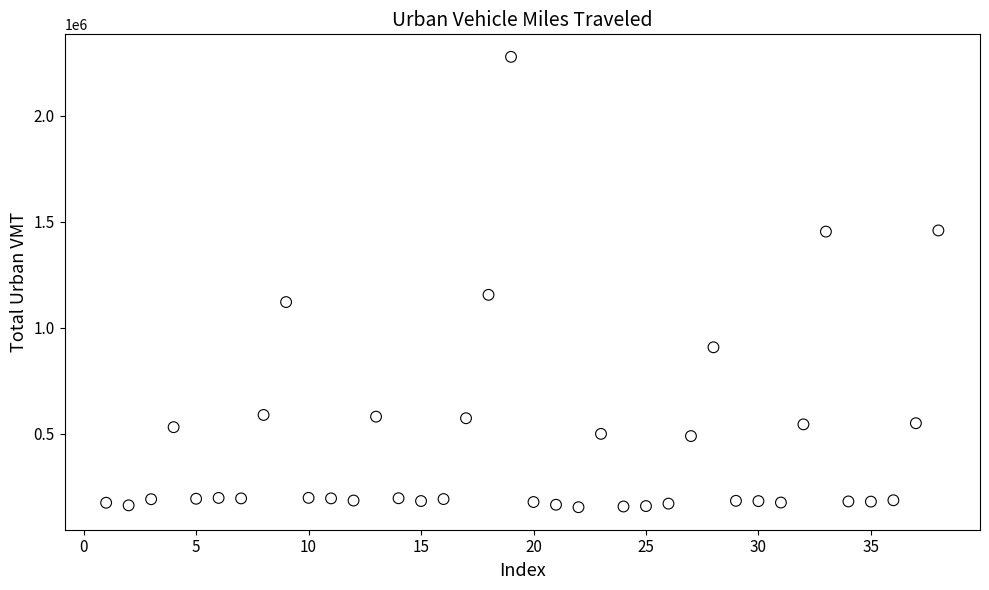

What Y value in the scatter plot is closest to 1215529?

1155195